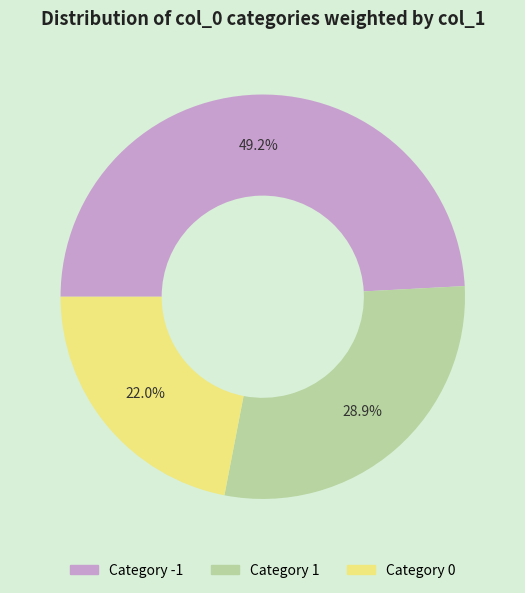

To the nearest percent, what is the difference between the largest and smallest slice percentages?

27%